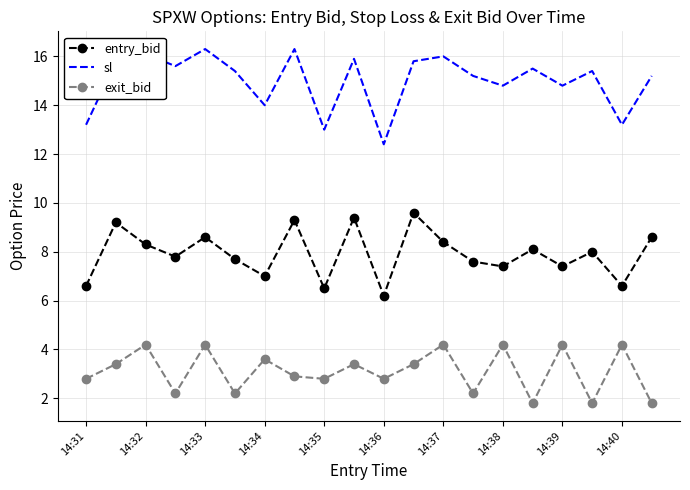

Reading right to left, list all the values displayed in this chart.

entry_bid: 8.6	6.6	8.0	7.4	8.1	7.4	7.6	8.4	9.6	6.2	9.4	6.5	9.3	7.0	7.7	8.6	7.8	8.3	9.2	6.6
sl: 15.2	13.2	15.4	14.8	15.5	14.8	15.2	16.0	15.8	12.4	15.9	13.0	16.3	14.0	15.4	16.3	15.6	16.1	15.8	13.2
exit_bid: 1.8	4.2	1.8	4.2	1.8	4.2	2.2	4.2	3.4	2.8	3.4	2.8	2.9	3.6	2.2	4.2	2.2	4.2	3.4	2.8